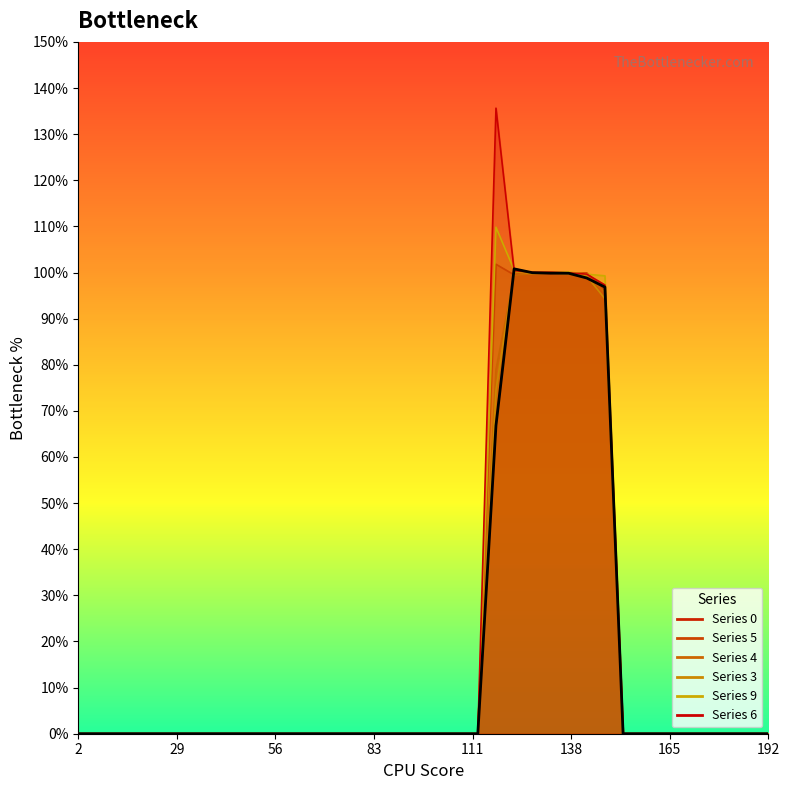

Between 0.0095 and 0.0115, which is larger?

0.0095